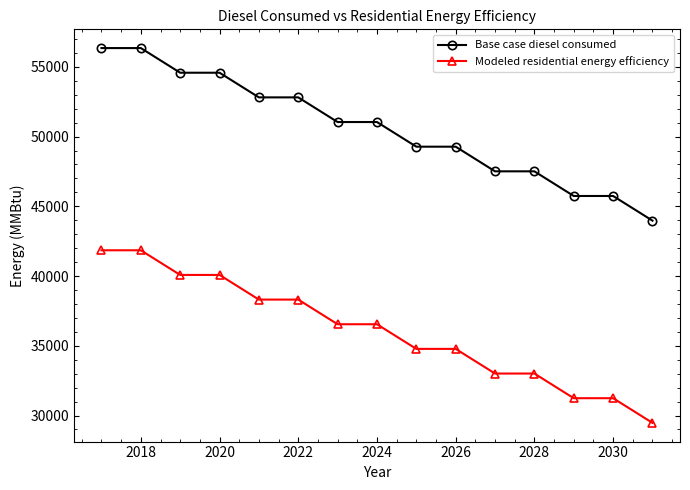

At how many categories does at least one series exceed 33632?

15